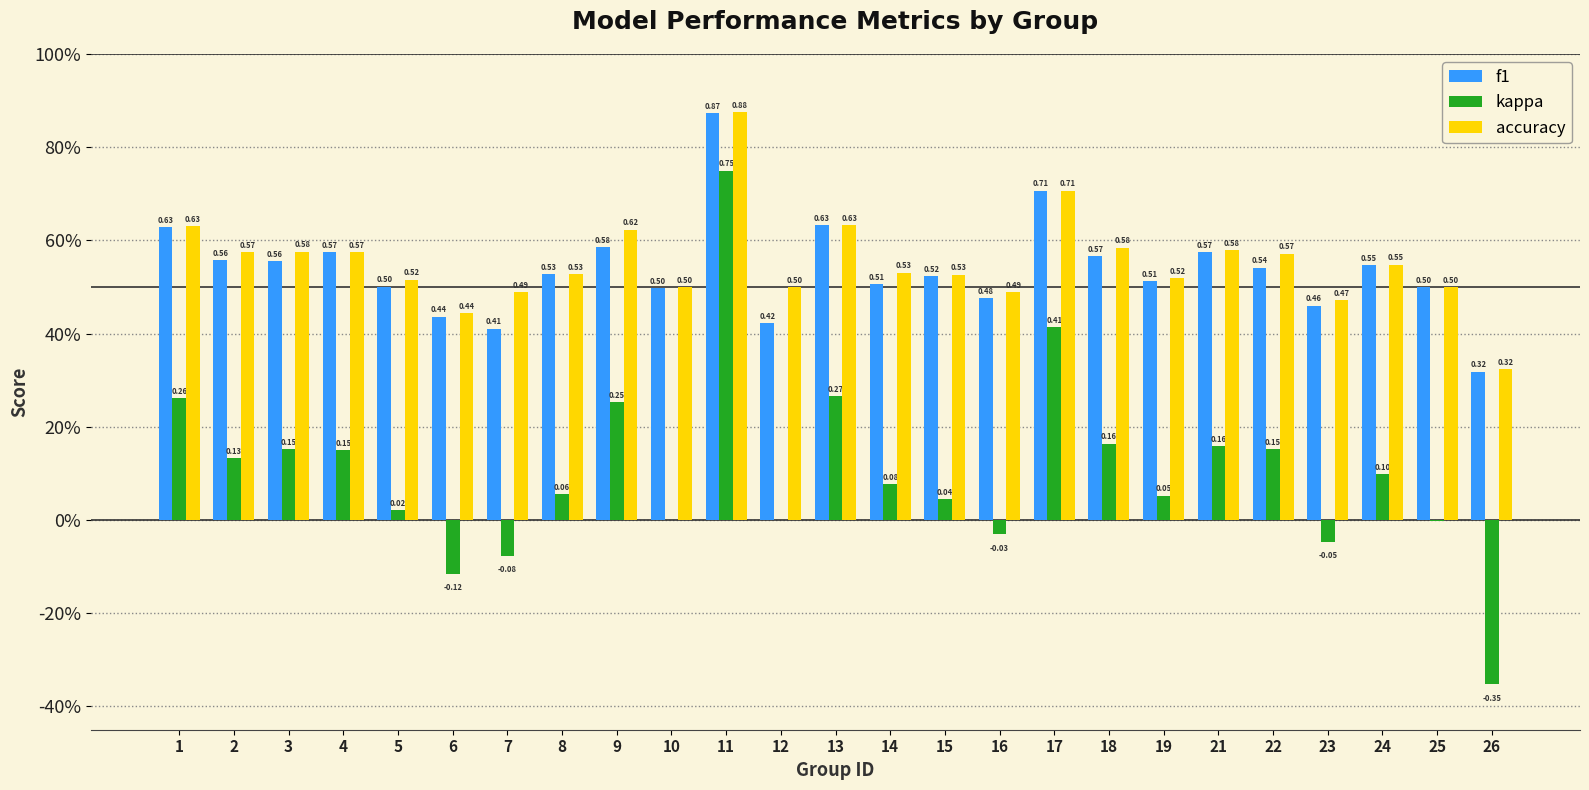

Are the bars grouped side by side (vs. stacked)?

Yes